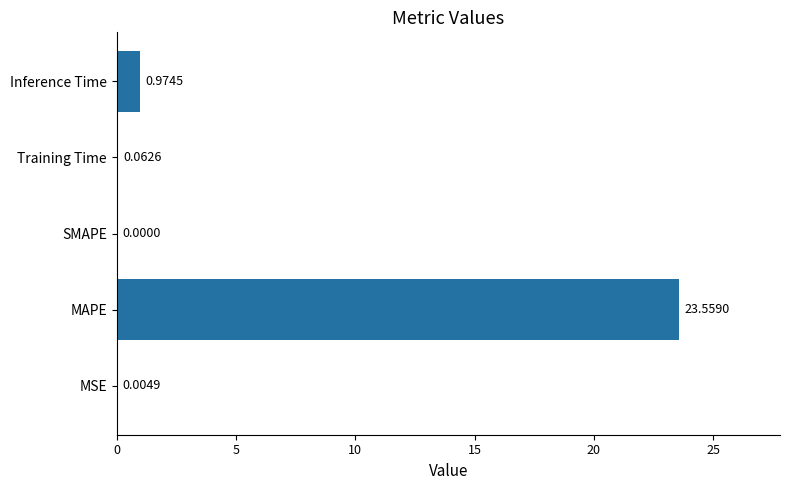

What is the change in value from MAPE to Inference Time?

-22.6